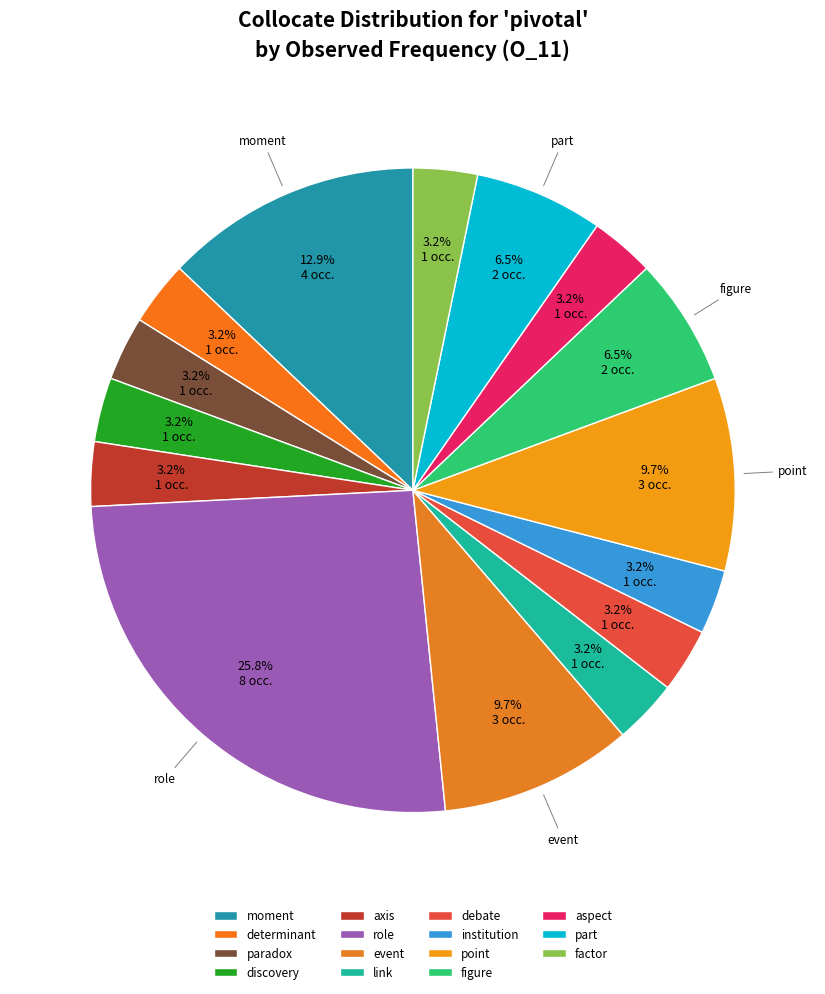

To the nearest percent, what percentage of the pie is axis?

3%